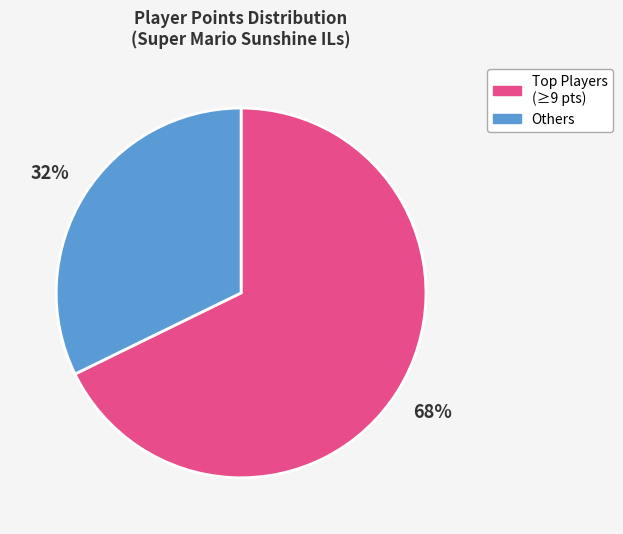

To the nearest percent, what is the difference between the largest and smallest slice percentages?

36%